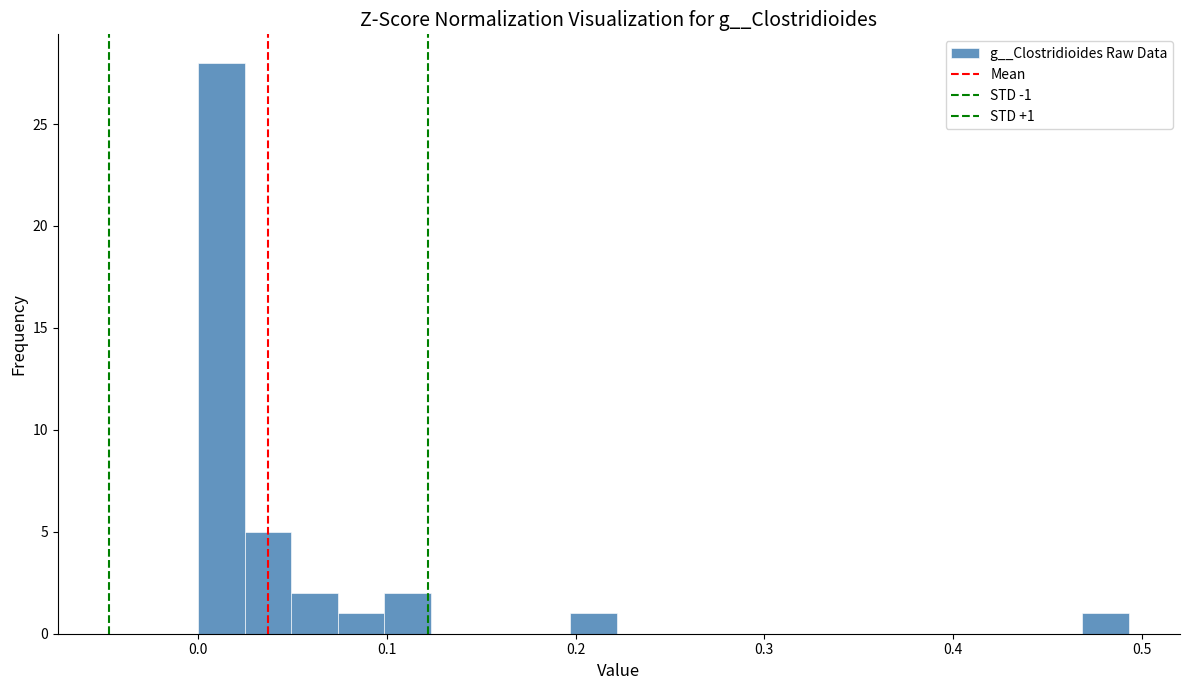

Read against the x-axis, roughly where is the centre of the tallest bar?

0.01